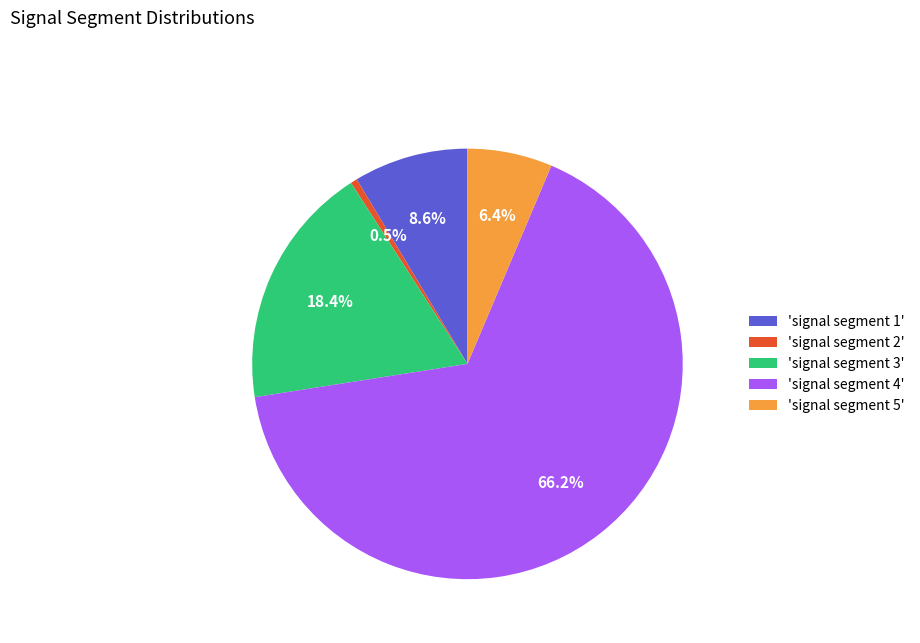

Which category has the biggest portion of the pie?

'signal segment 4'